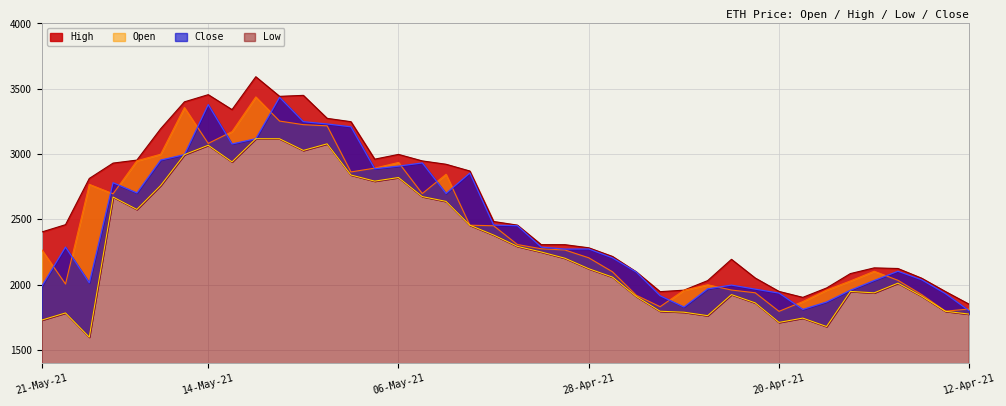

What is the difference between the highest and lowest values at 05-May-21?

273.3